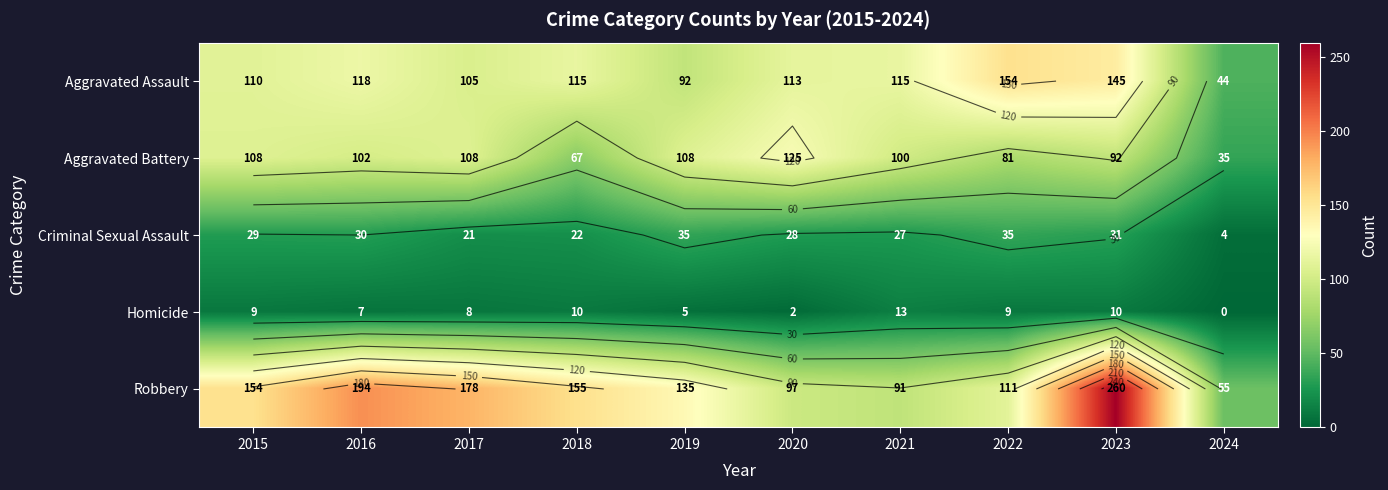

At which label is Aggravated Assault closest to 99?

2017